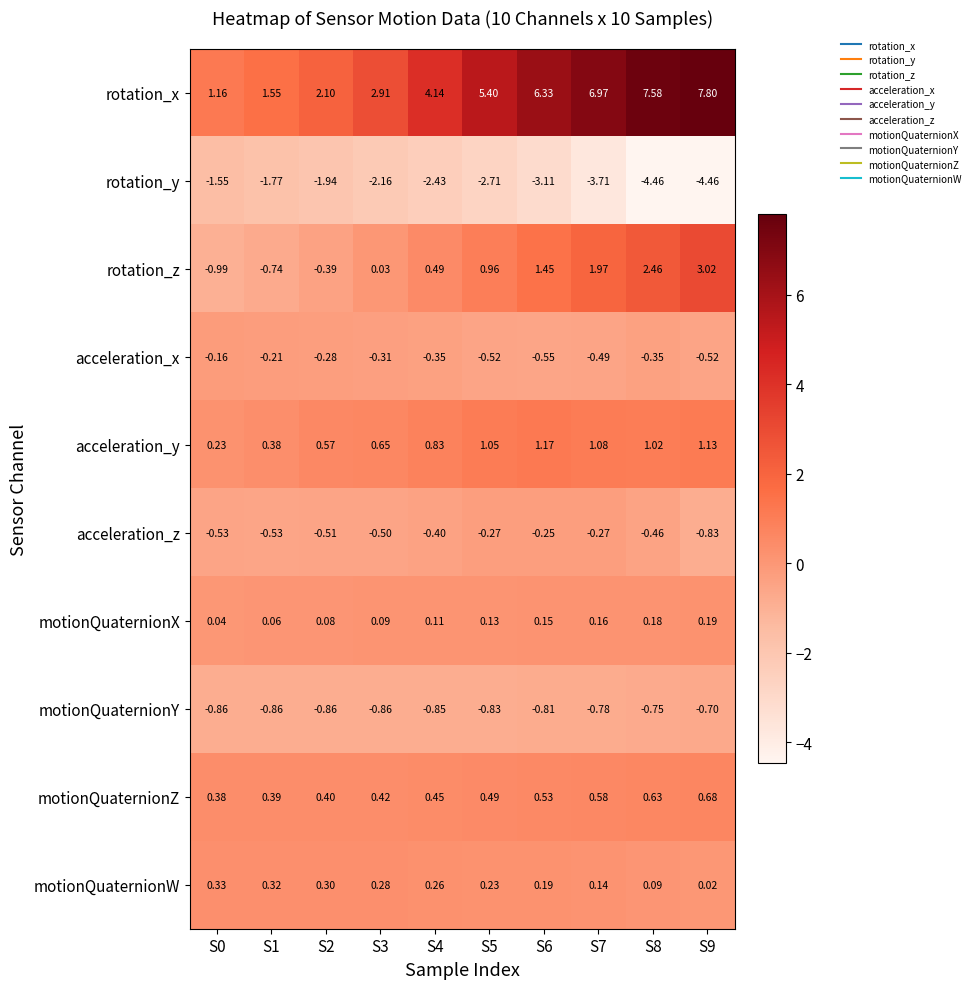

Which series has the largest range (max minus min)?

rotation_x